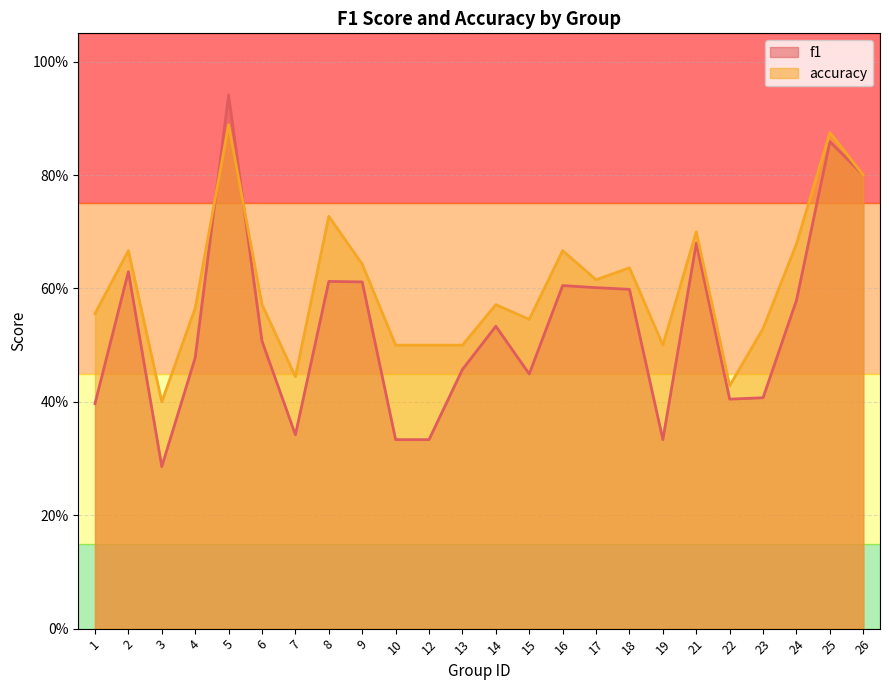

Is it true that accuracy equals 0.5 at 8?

False